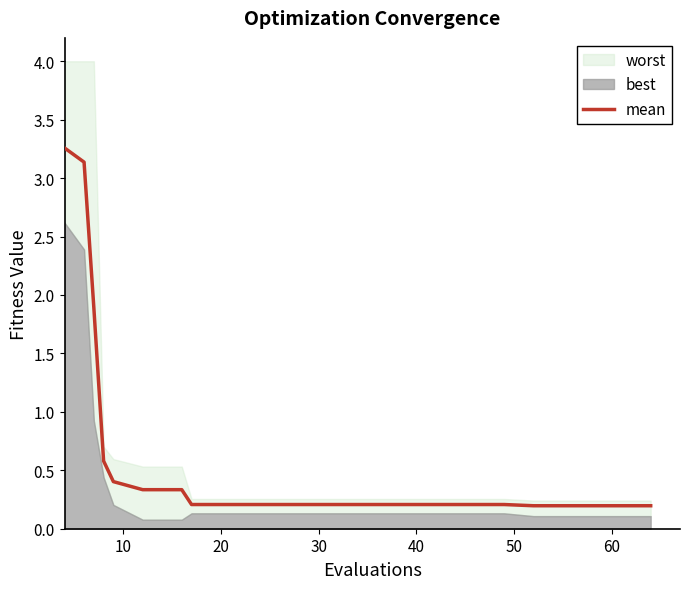

What is the minimum value shown in the chart?

0.2